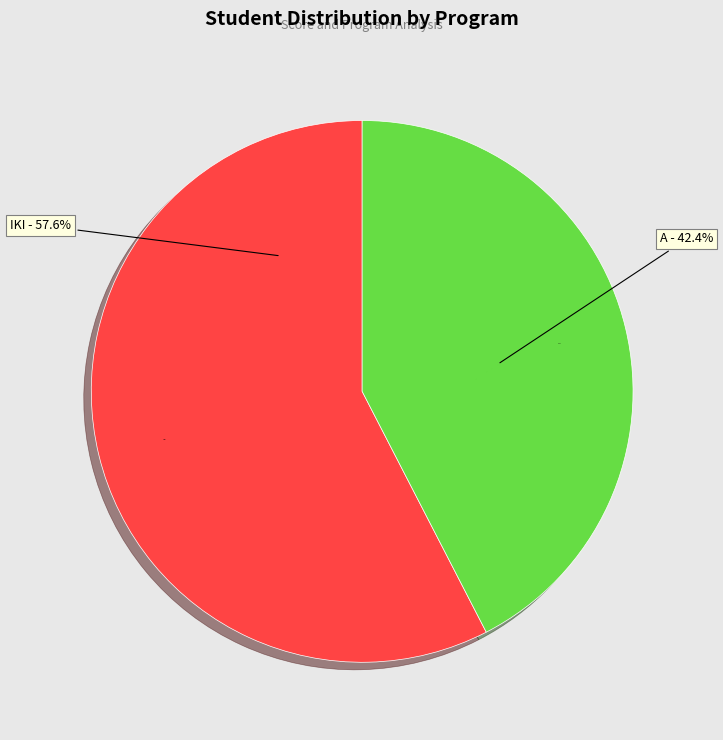

Is it true that A is 49% of the pie?

False